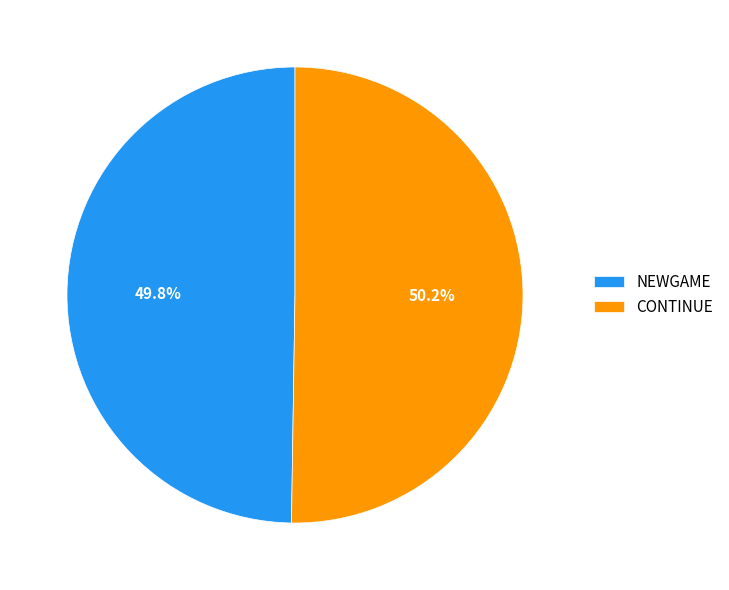

What is the total percentage of CONTINUE and NEWGAME?

100.0%